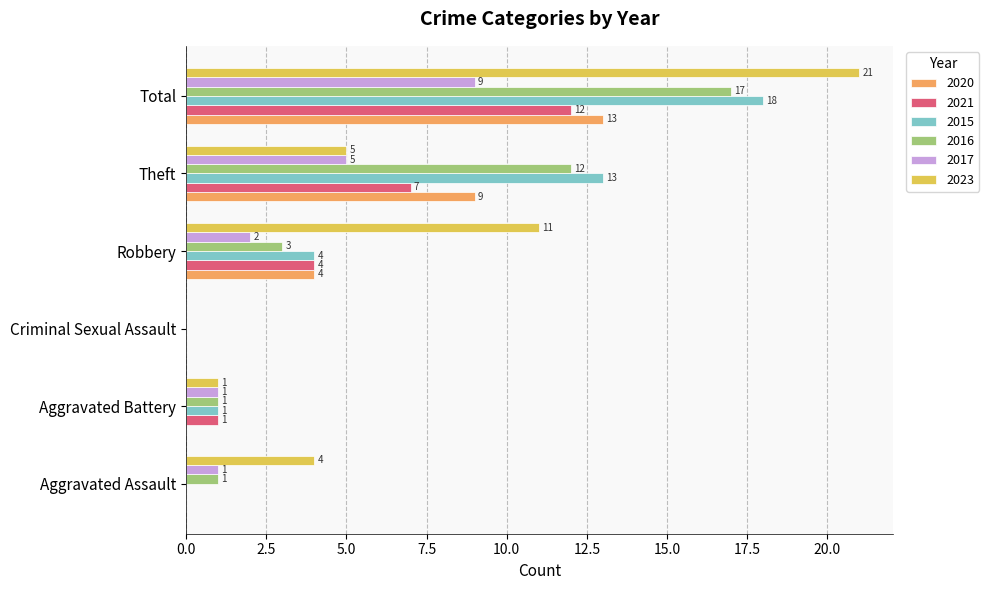

True or false: 2016 has a value of 3 at Robbery.

True